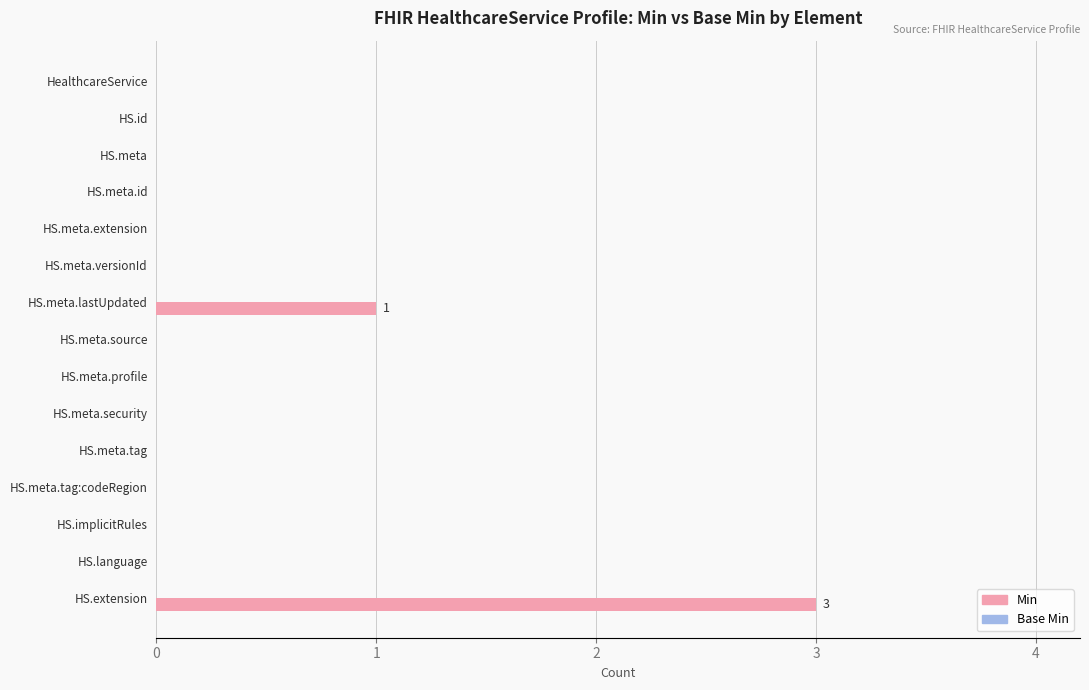

How many distinct data groups are displayed?

1